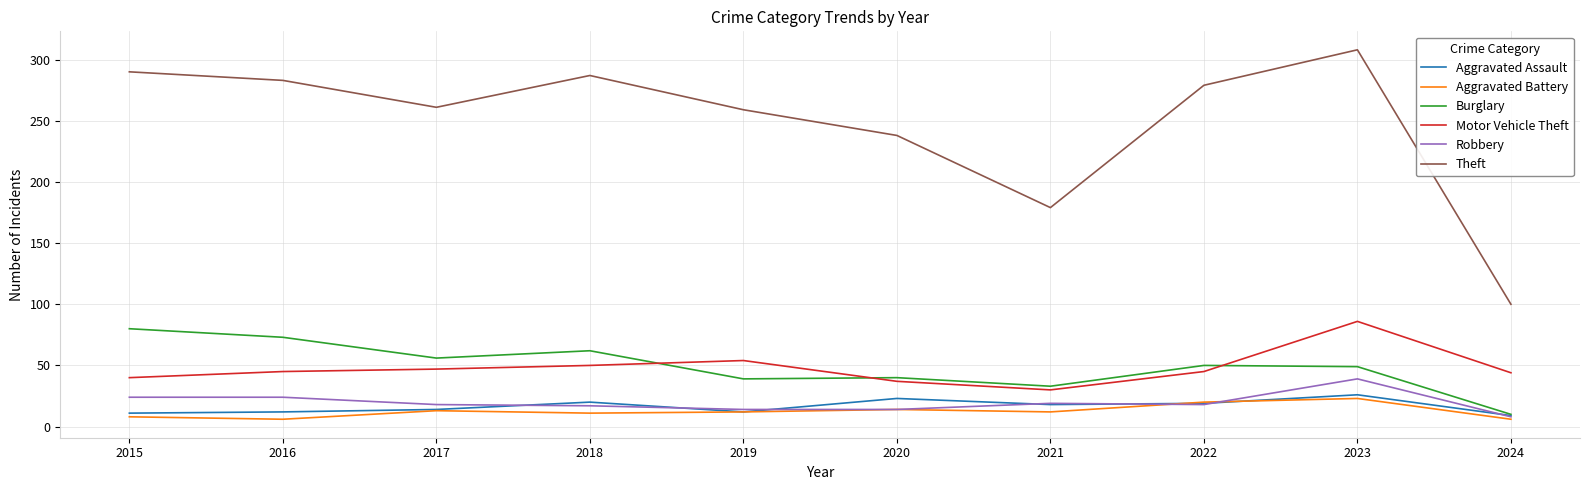

What is the lowest value of the Aggravated Assault series?

9